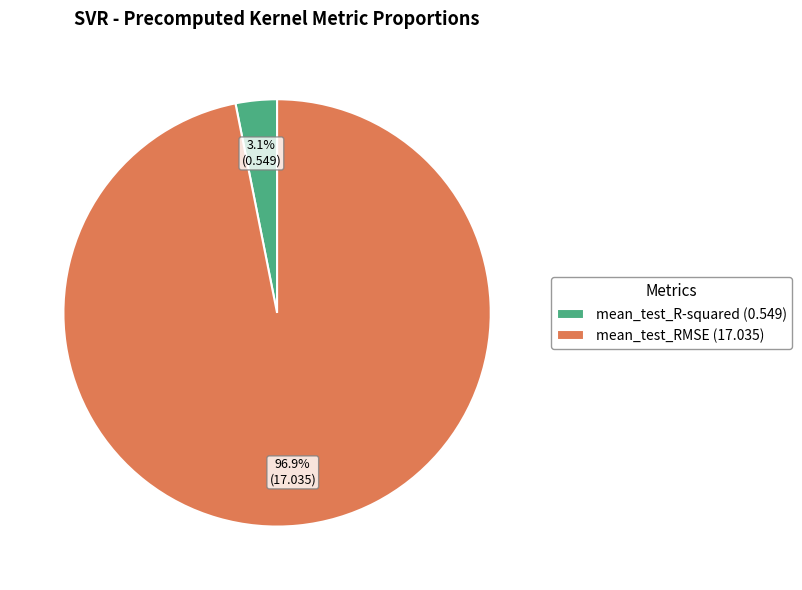

Is there any slice that represents more than half of the pie?

Yes